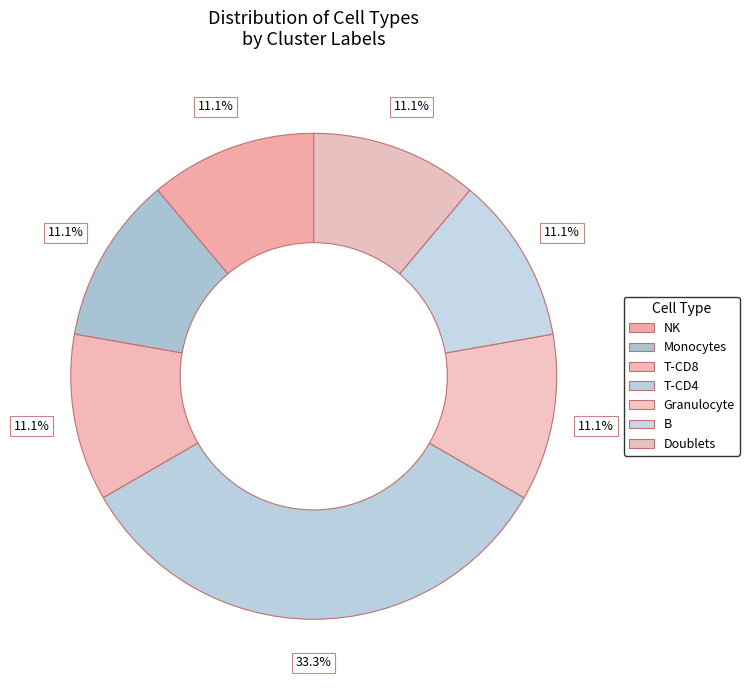

Combined, do B and Monocytes account for over 50%?

No